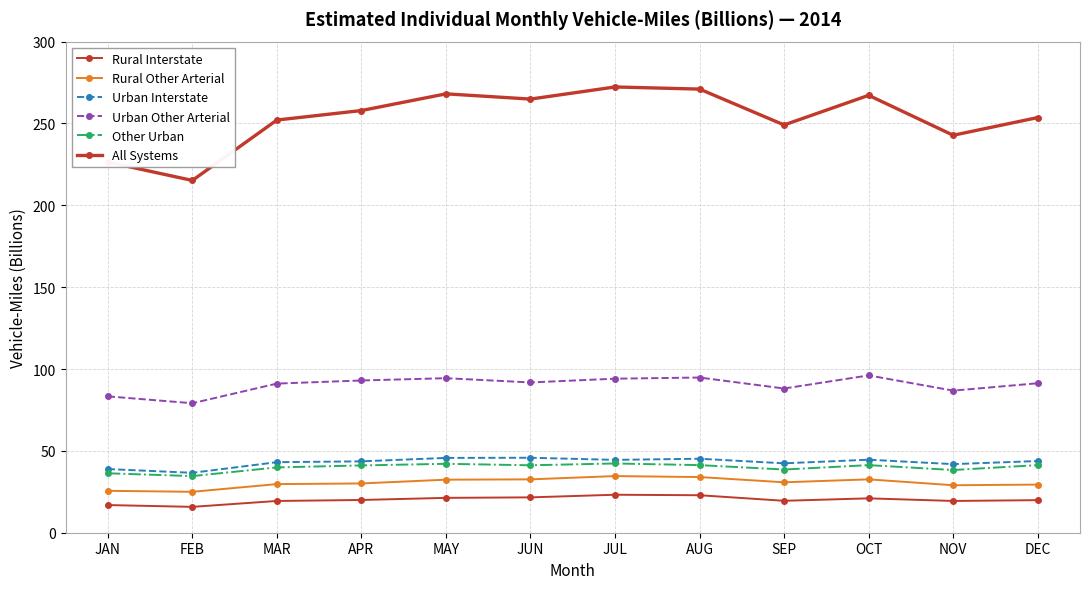

In Urban Other Arterial, how many points are lower than both neighbors (excluding endpoints)?

4